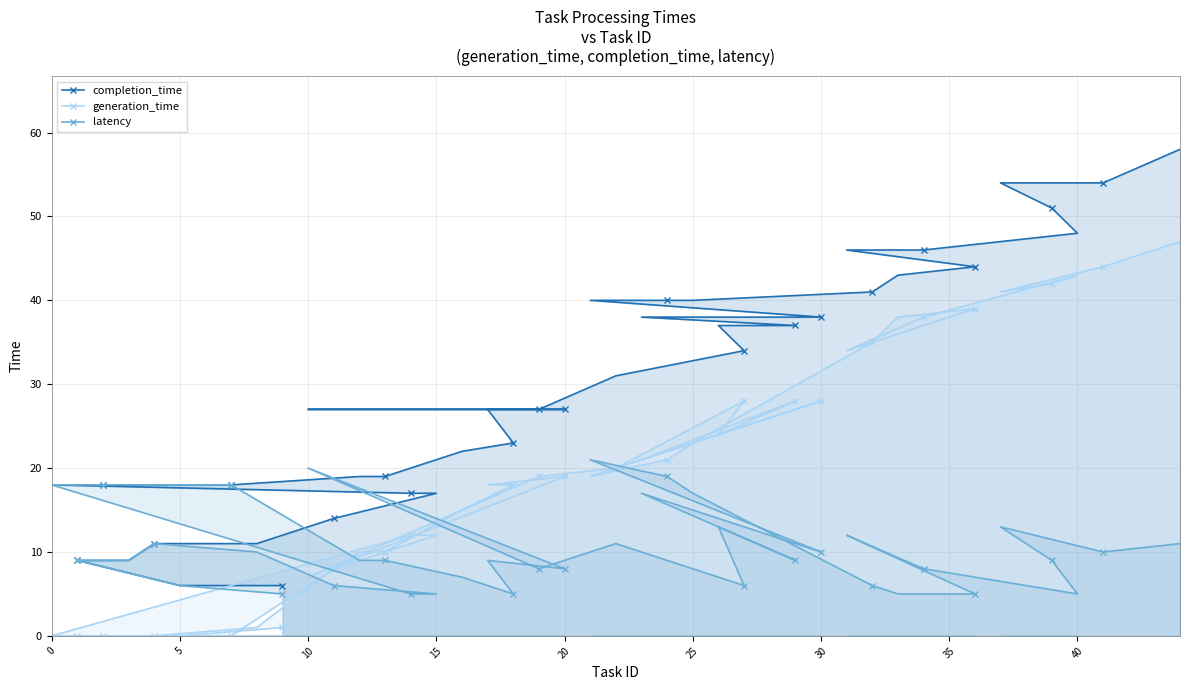

Which series has the widest spread of values?

completion_time